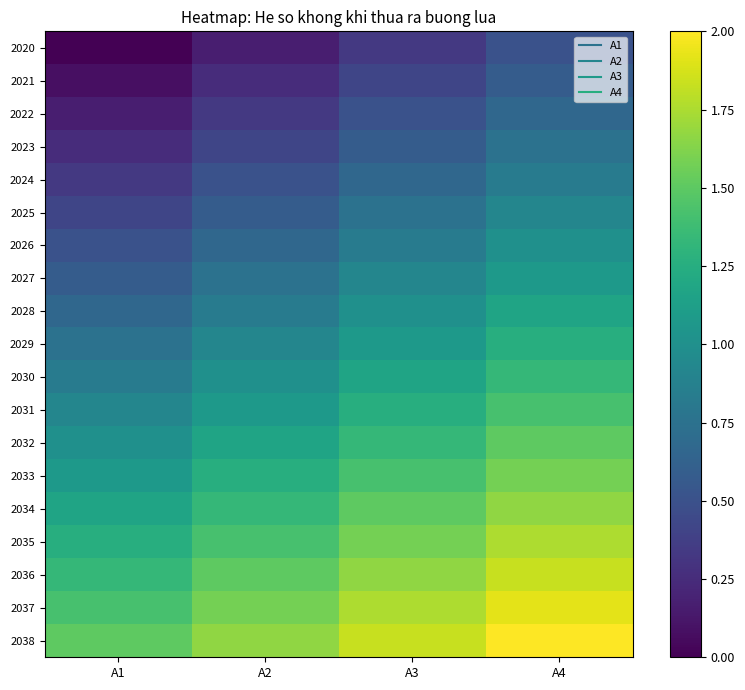

What is the total value across all series at A2?

17.4